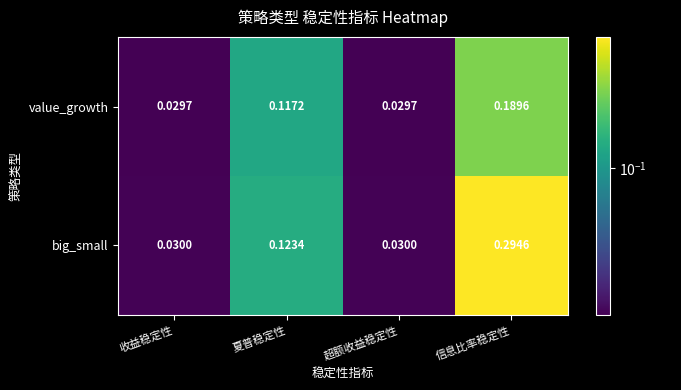

Which category has the highest value across all series?

信息比率稳定性